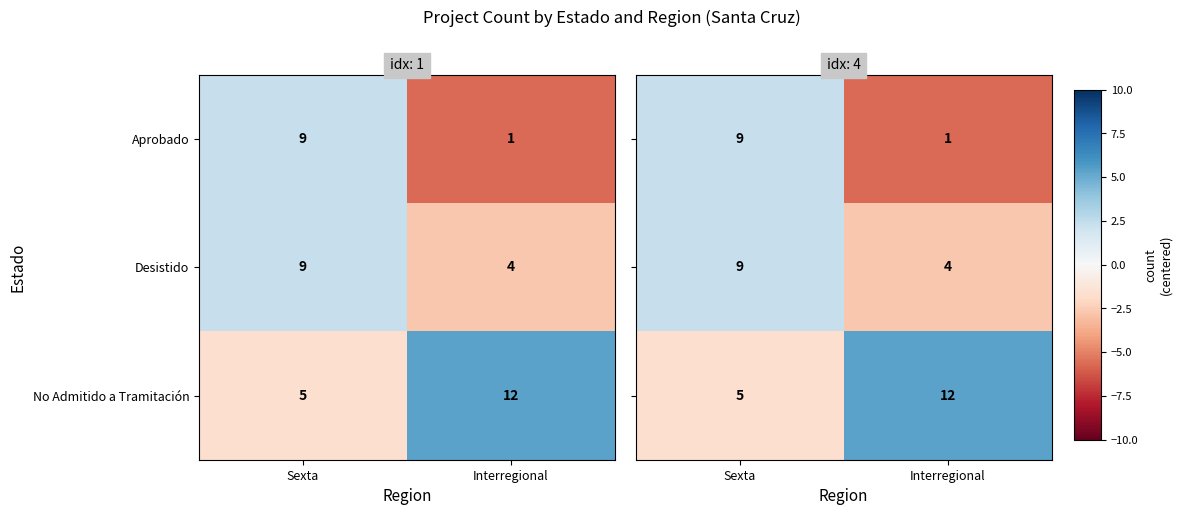

At how many categories does at least one series exceed -2?

2